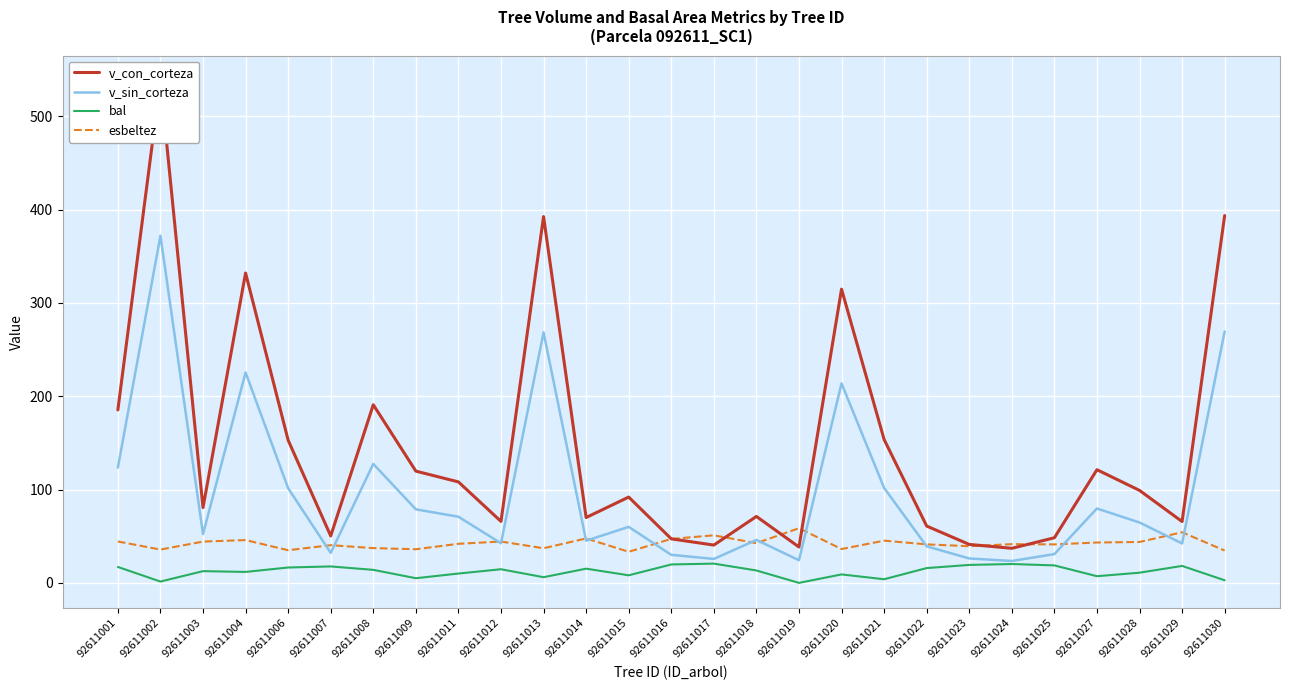

How many intersections are there between v_con_corteza and esbeltez?

6